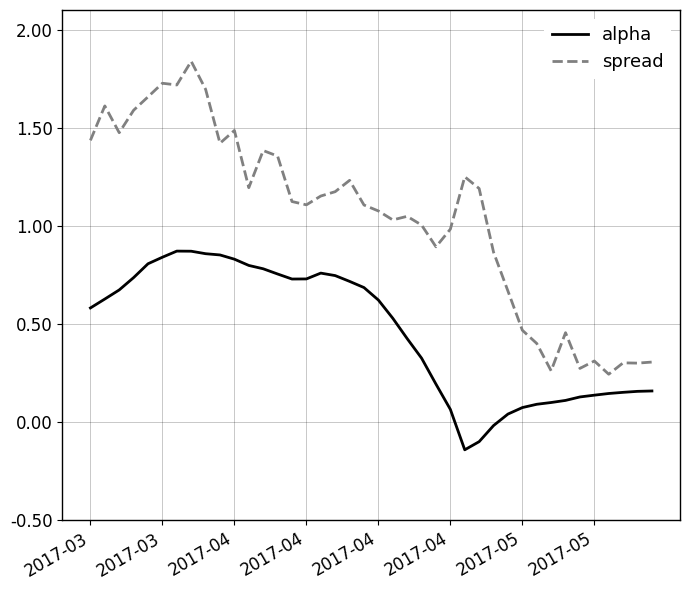

Is this an area chart (filled region under the line)?

No